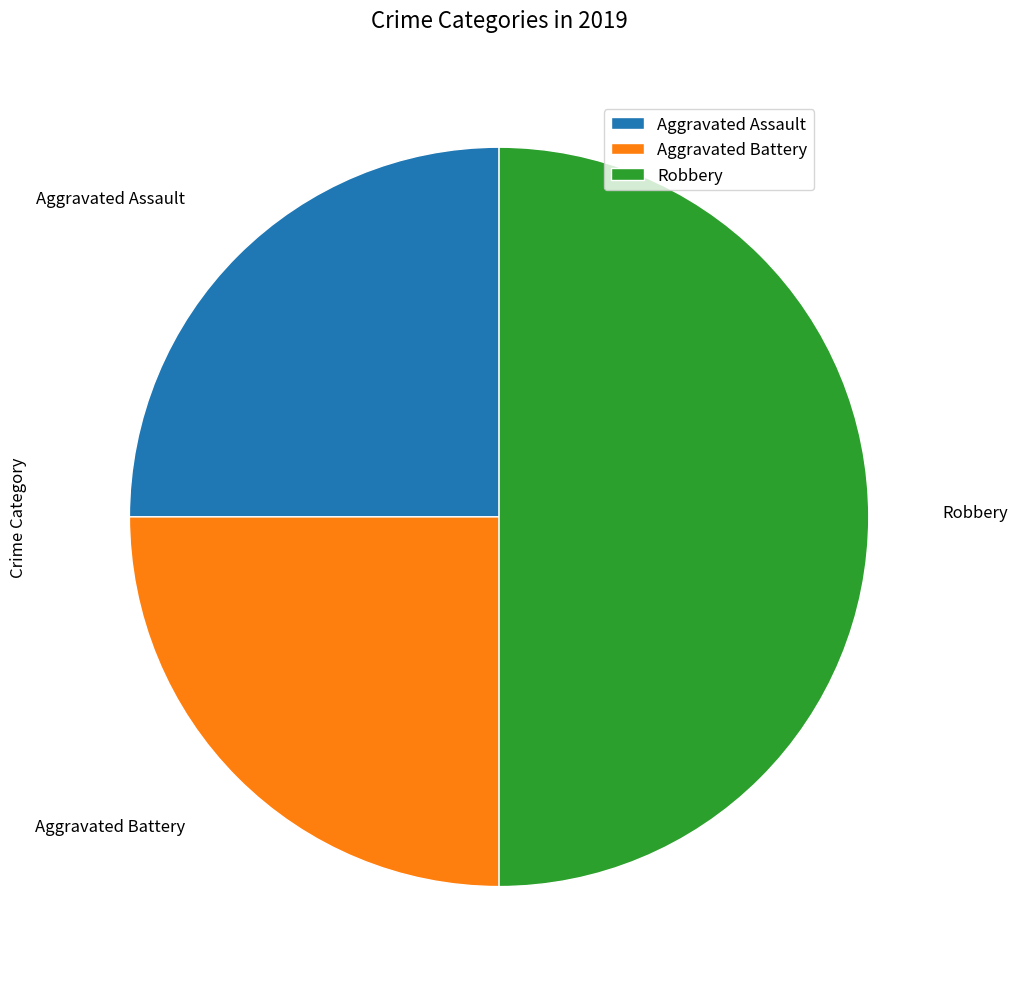

How many segments does this pie chart have?

3